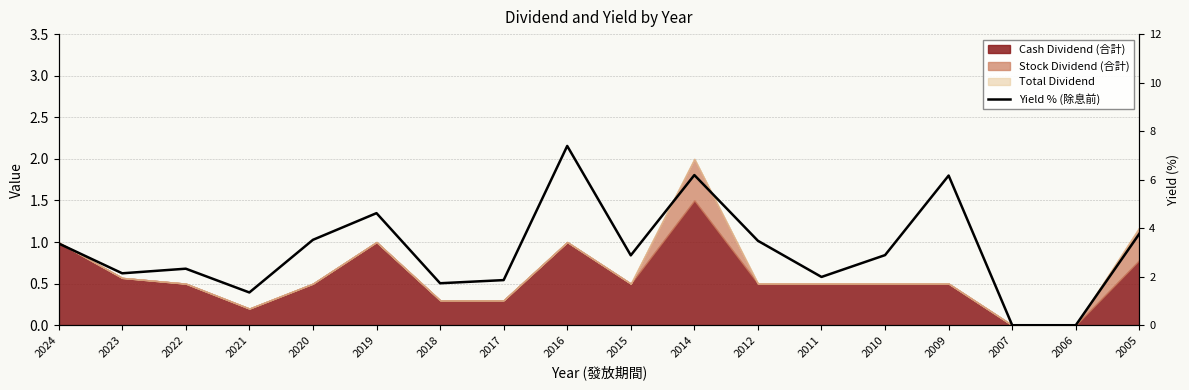

At which label does the data first exceed 2?

2024